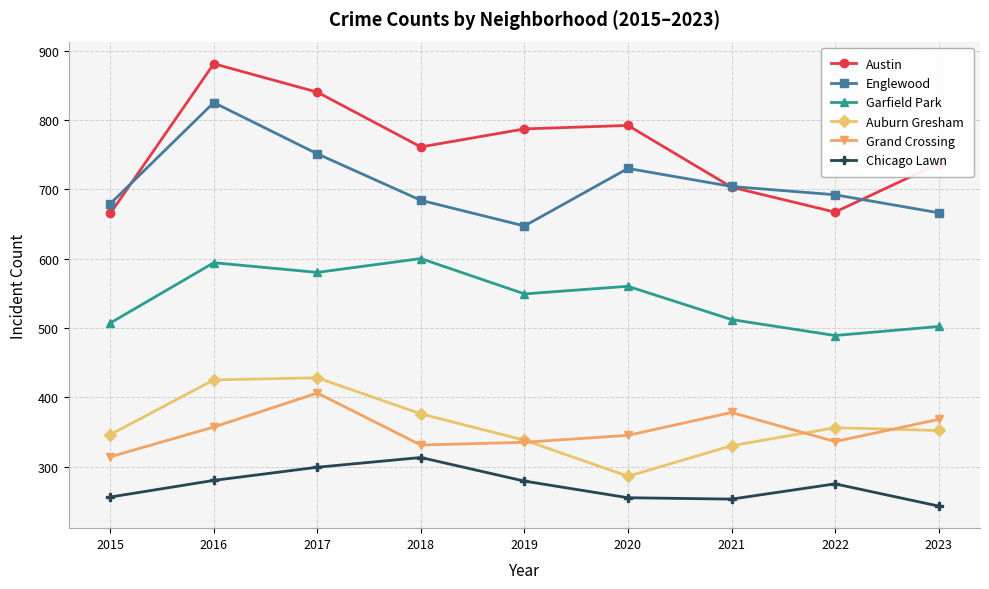

How many lines are shown in the chart?

6